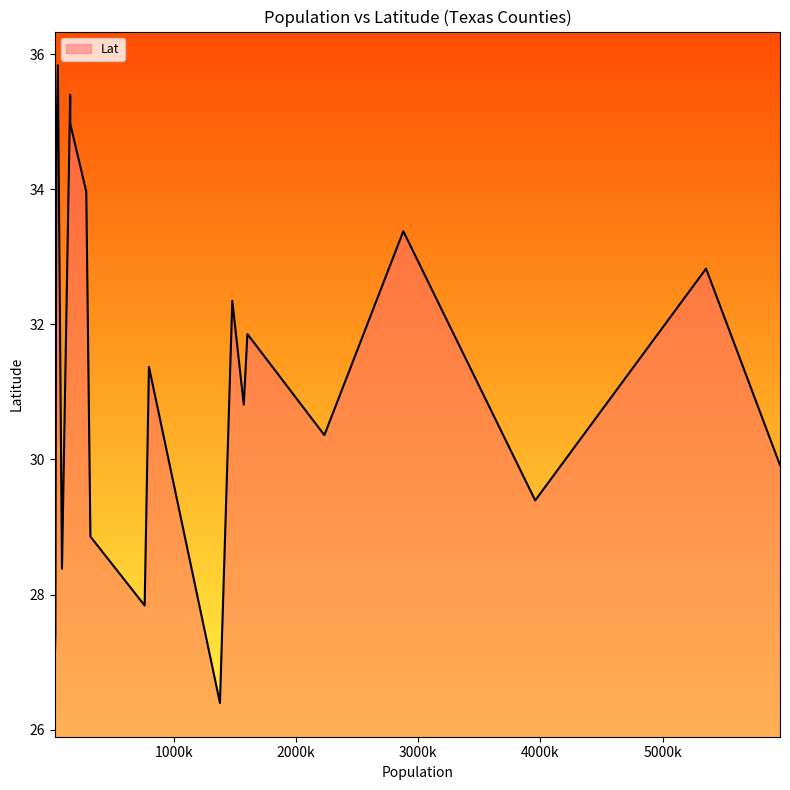

Does the chart display data point markers on the line(s)?

No